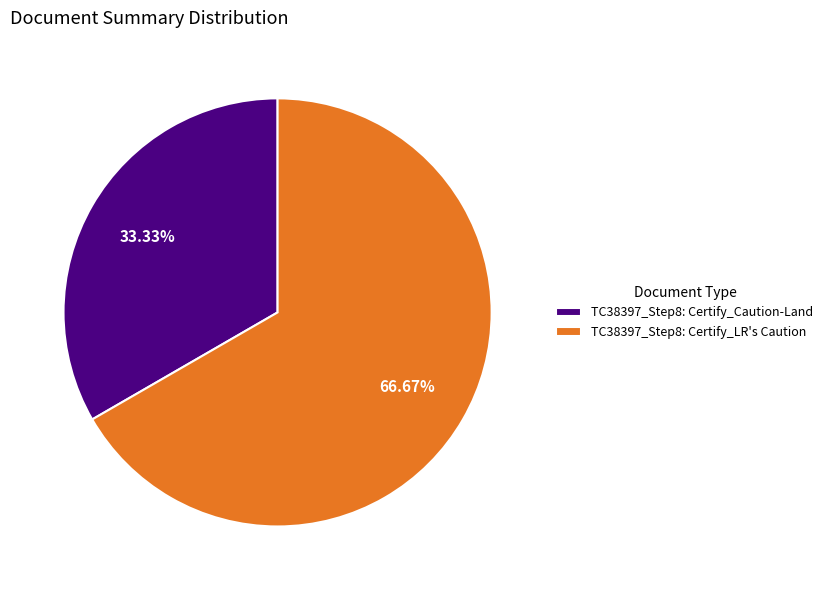

What percentage is the TC38397_Step8: Certify_Caution-Land slice, to the nearest percent?

33%